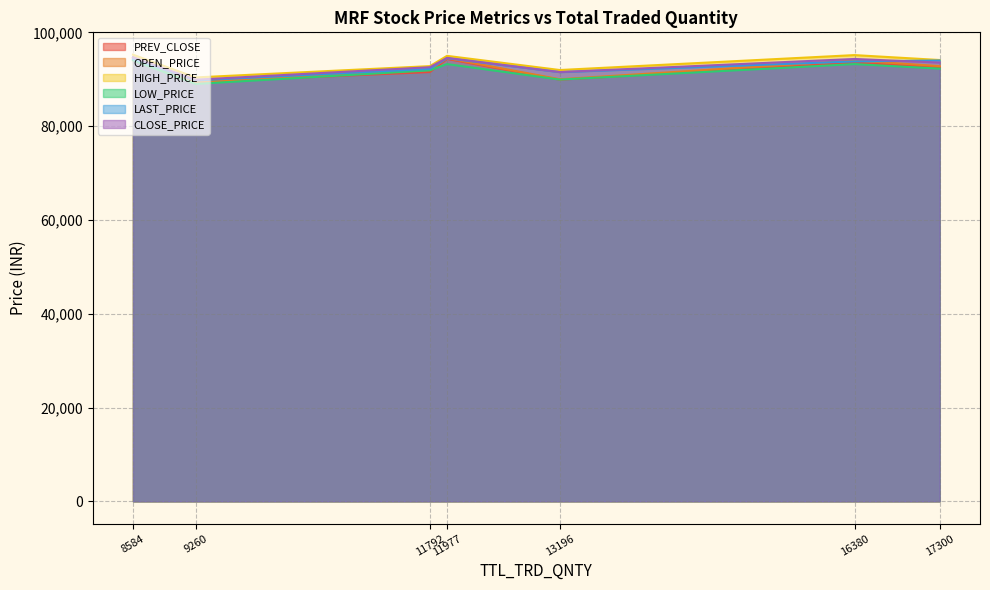

How many values in the HIGH_PRICE series exceed 94103?

4